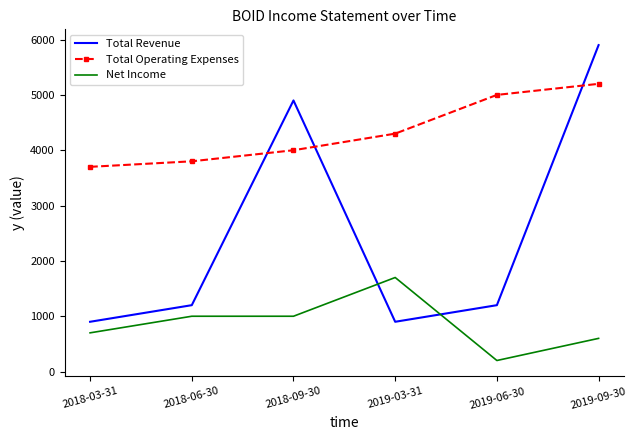

The value of Total Operating Expenses at 2018-06-30 is 3800. True or false?

True